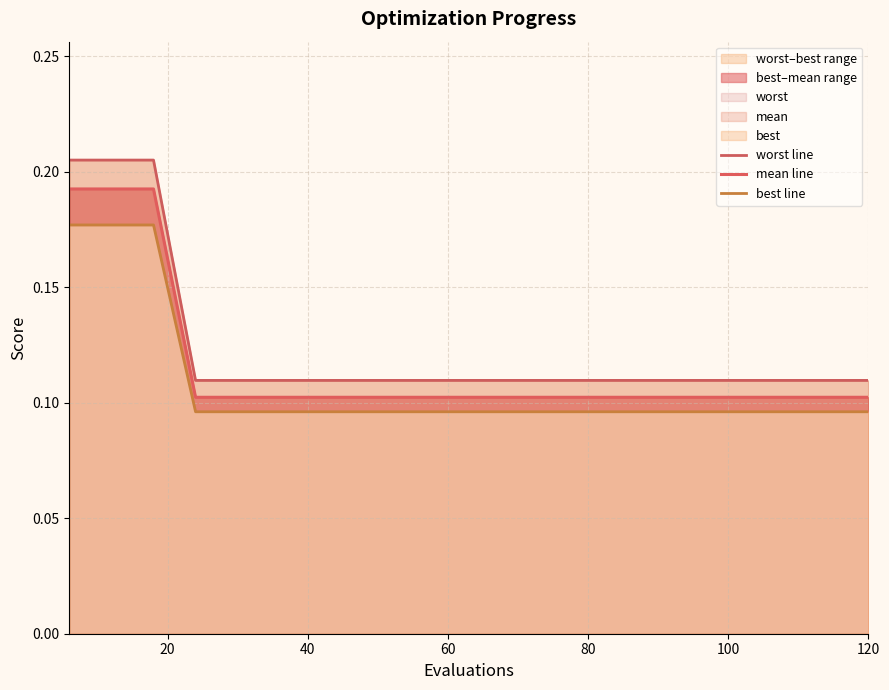

Which series has the largest total across all categories?

worst line